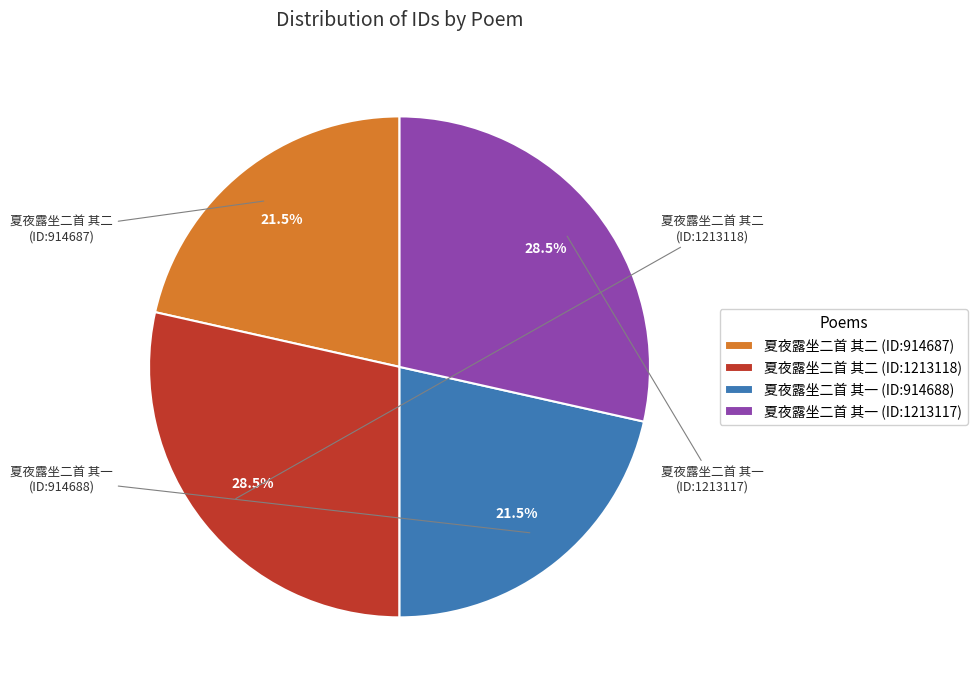

What percentage is NOT represented by 夏夜露坐二首 其二 (ID:914687)?

78.5%